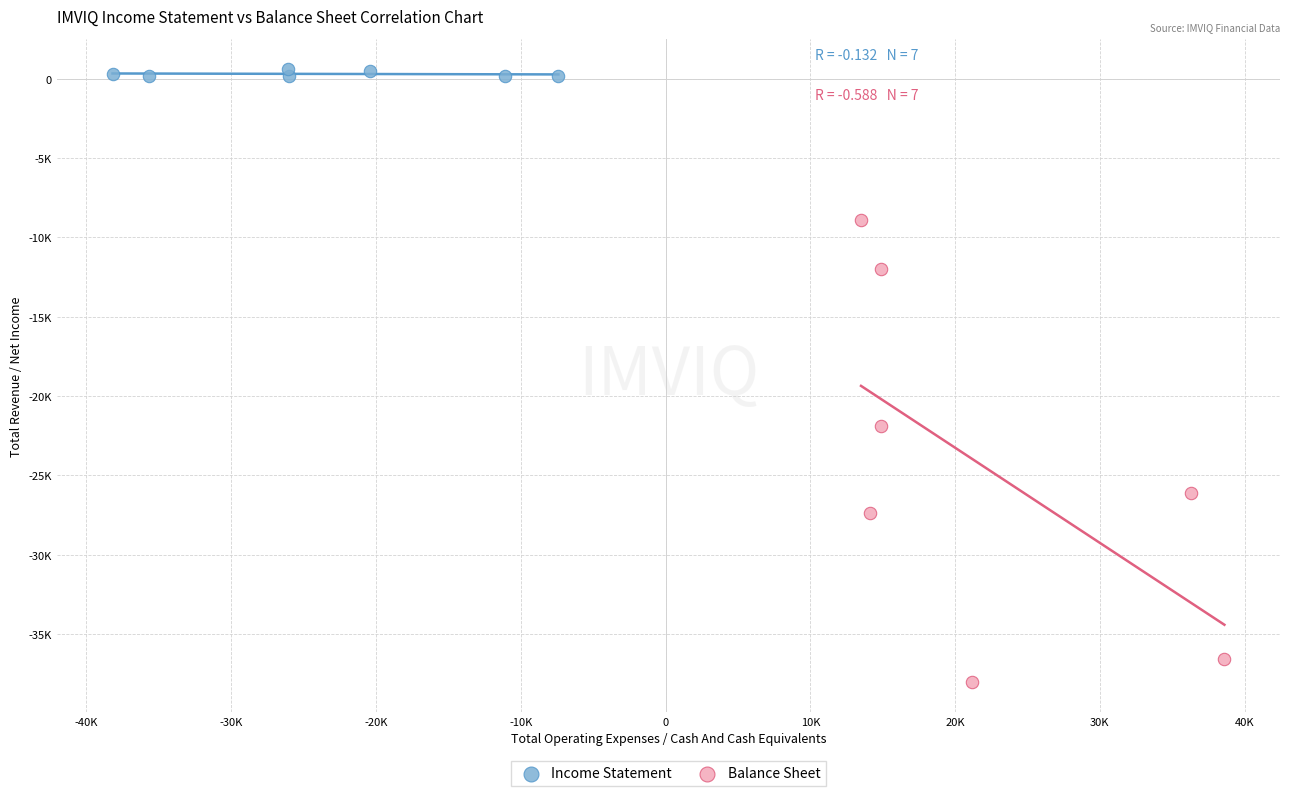

Which series contains the highest Y value?

Income Statement